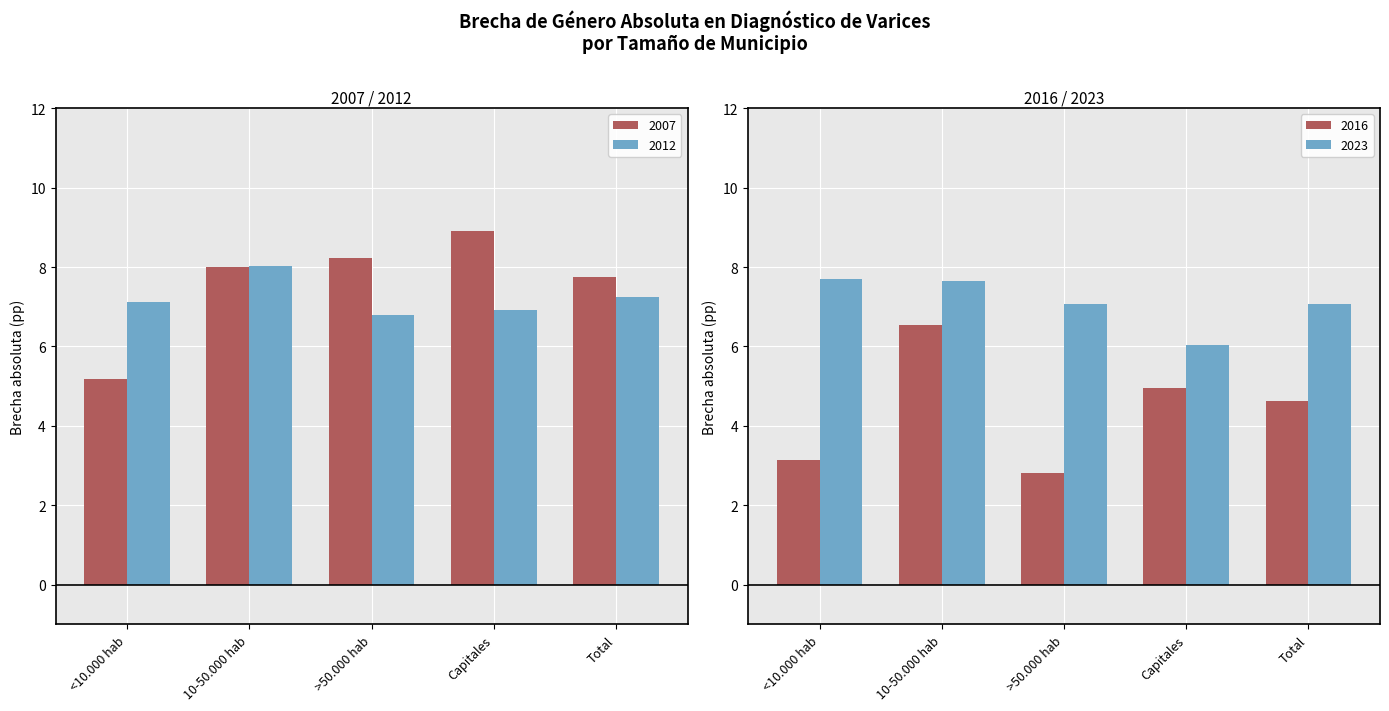

Count the number of categories in the chart.

5